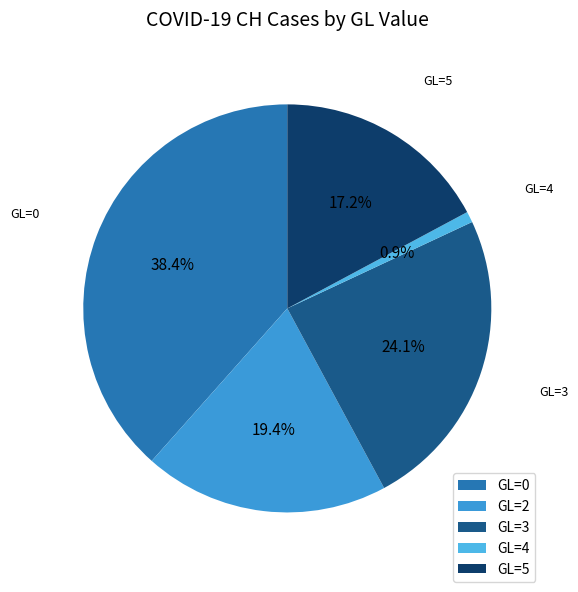

Count the number of slices in the pie.

5